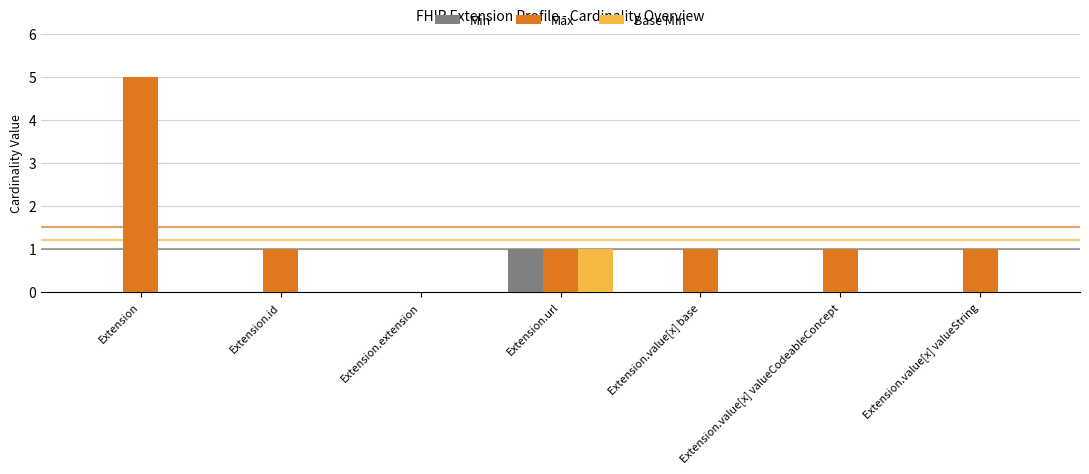

What is the total value across all series at Extension.url?

3